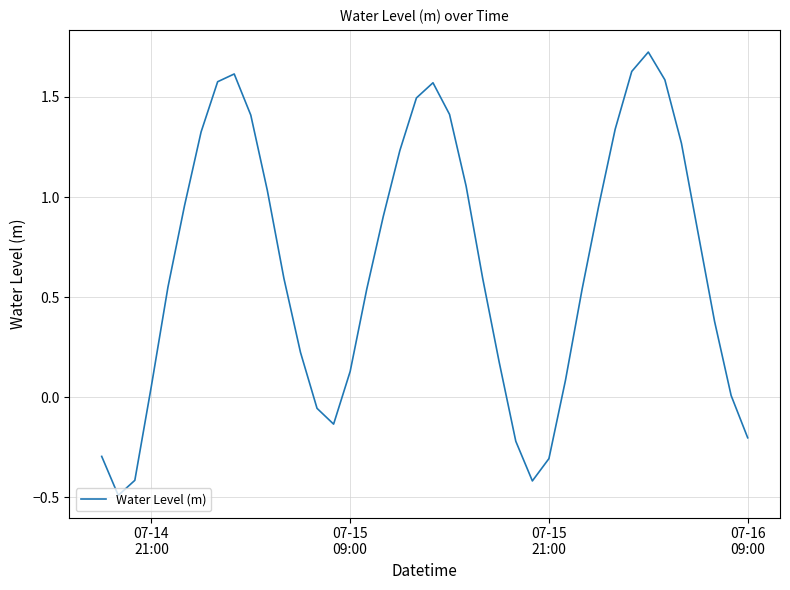

How many interior local peaks (higher than both neighbors) does the data have?

3